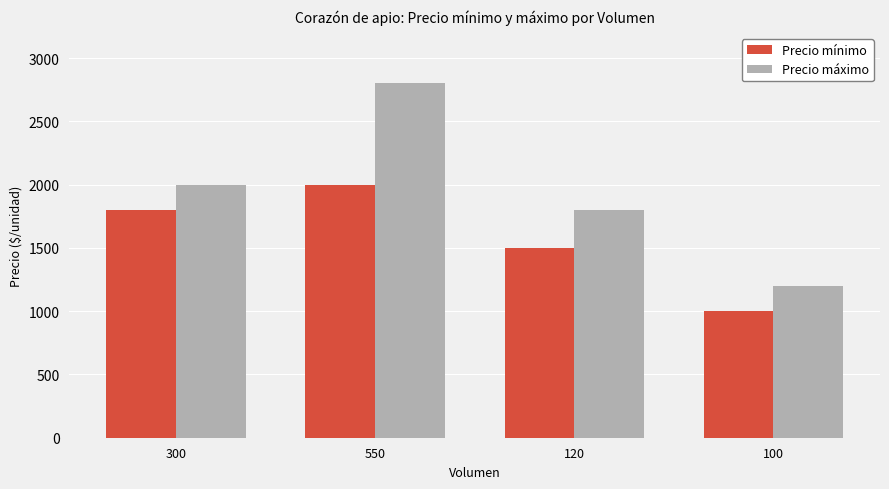

How many values in the Precio mínimo series are below 1800?

2